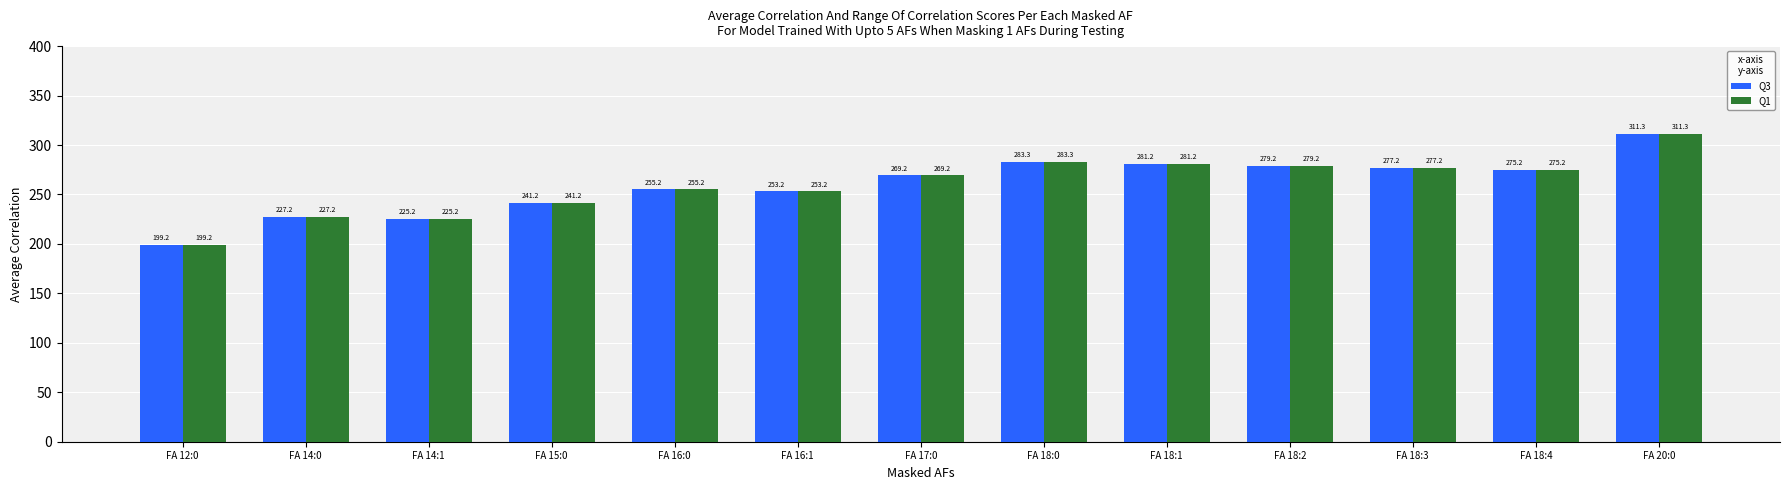

List the labels in order of Q3 value, largest first.

FA 20:0, FA 18:0, FA 18:1, FA 18:2, FA 18:3, FA 18:4, FA 17:0, FA 16:0, FA 16:1, FA 15:0, FA 14:0, FA 14:1, FA 12:0